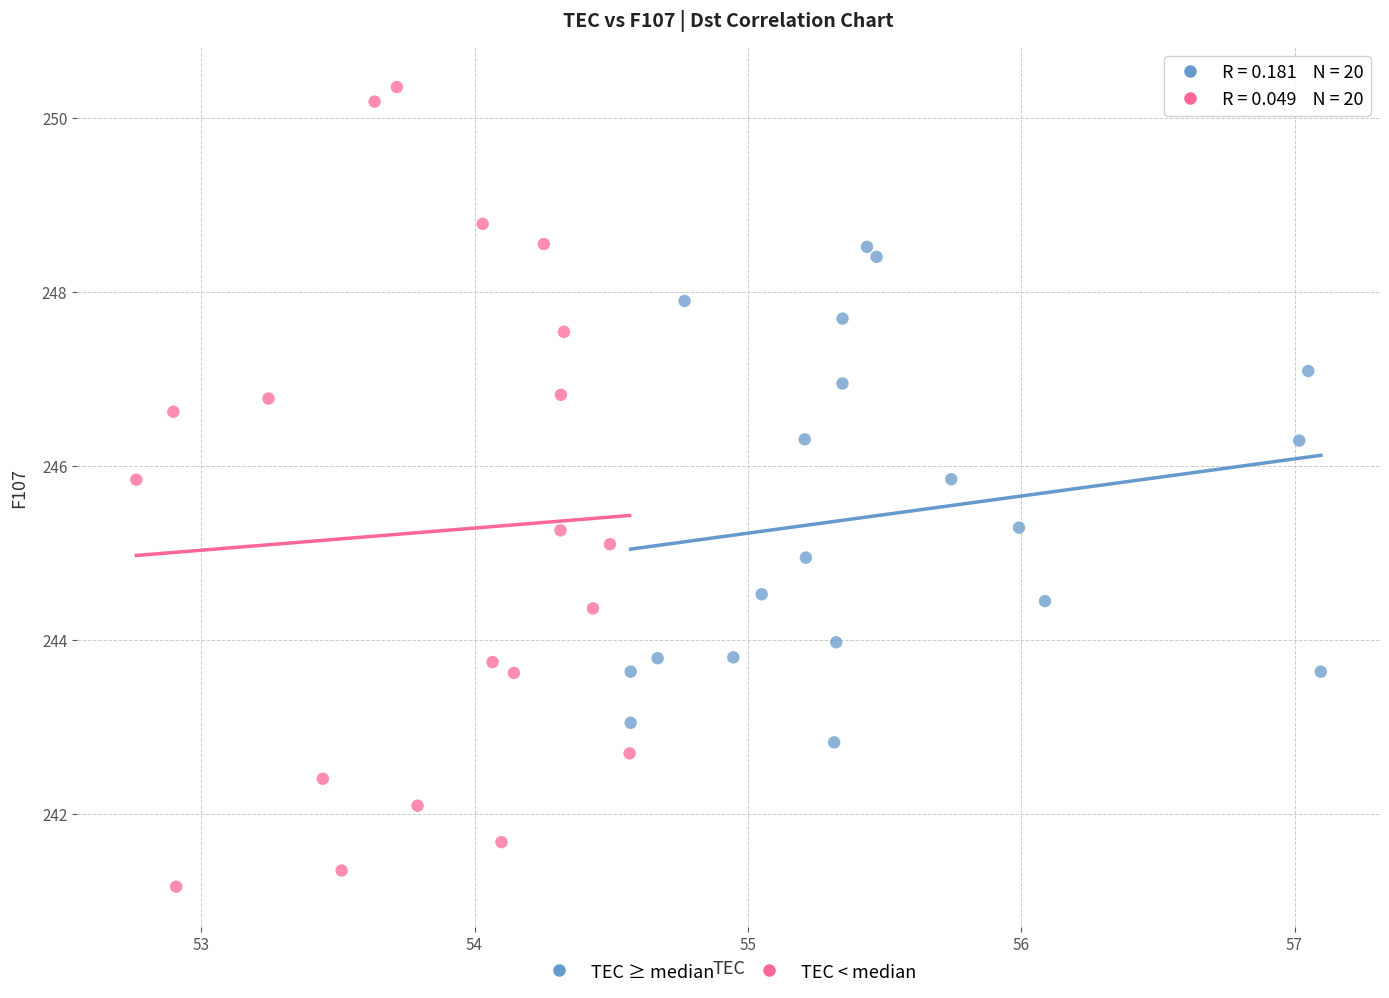

Which series contains the highest Y value?

TEC < median